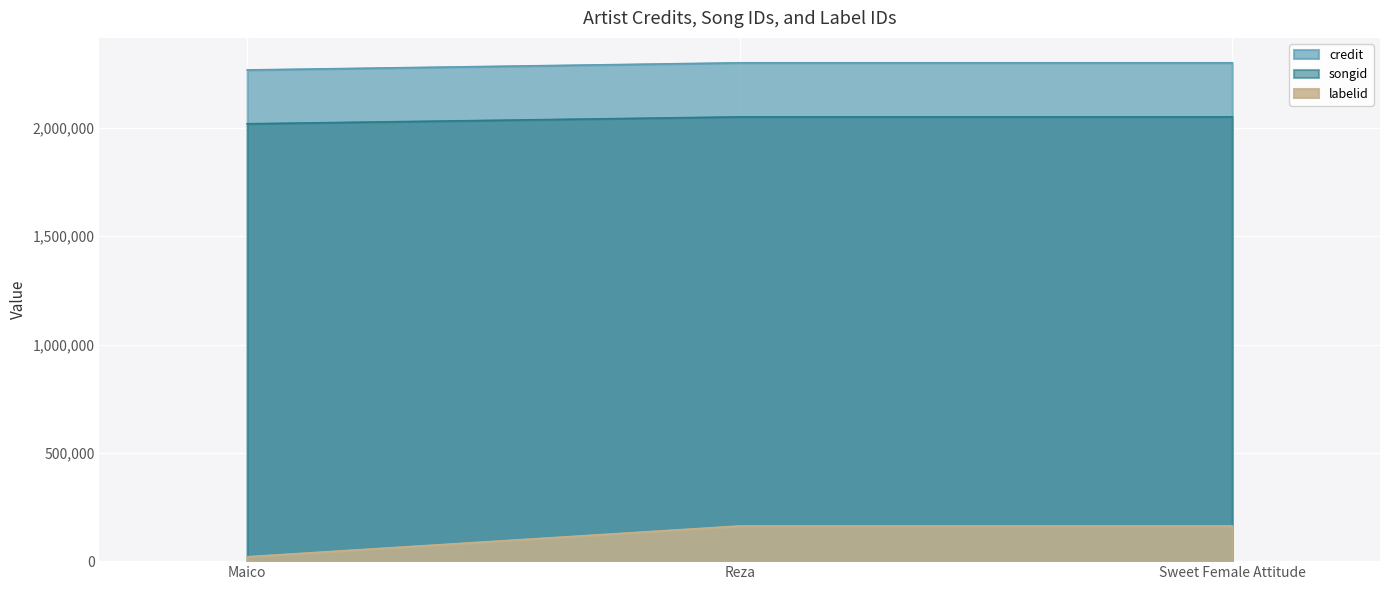

True or false: credit has a value of 2300455 at Reza.

True